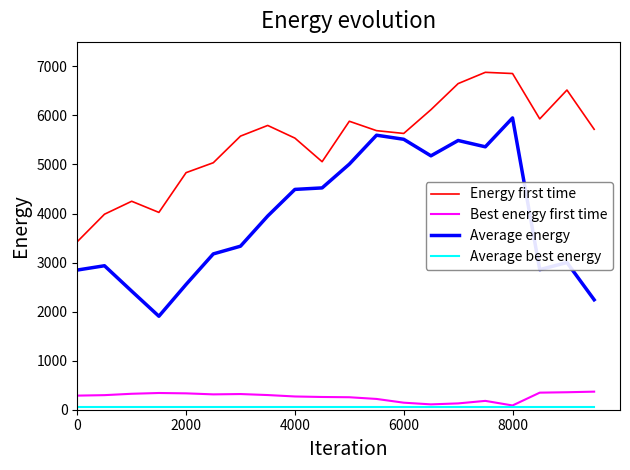

Which series has the largest total across all categories?

Energy first time